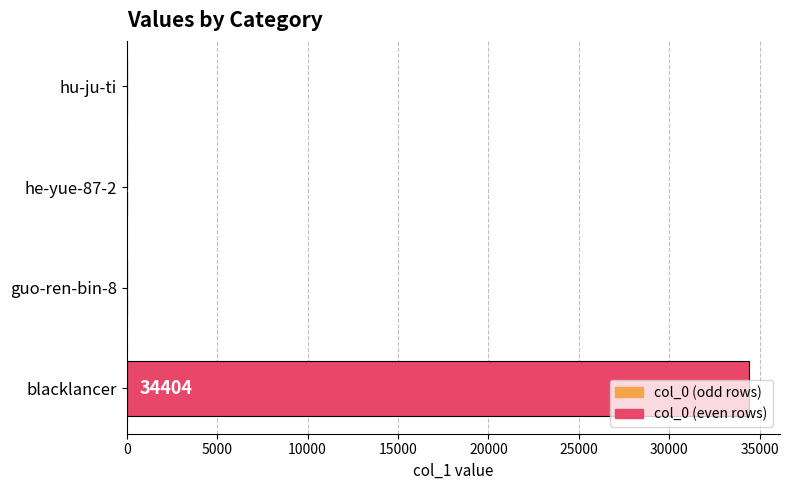

Read the value at blacklancer, to the nearest 10.

34400